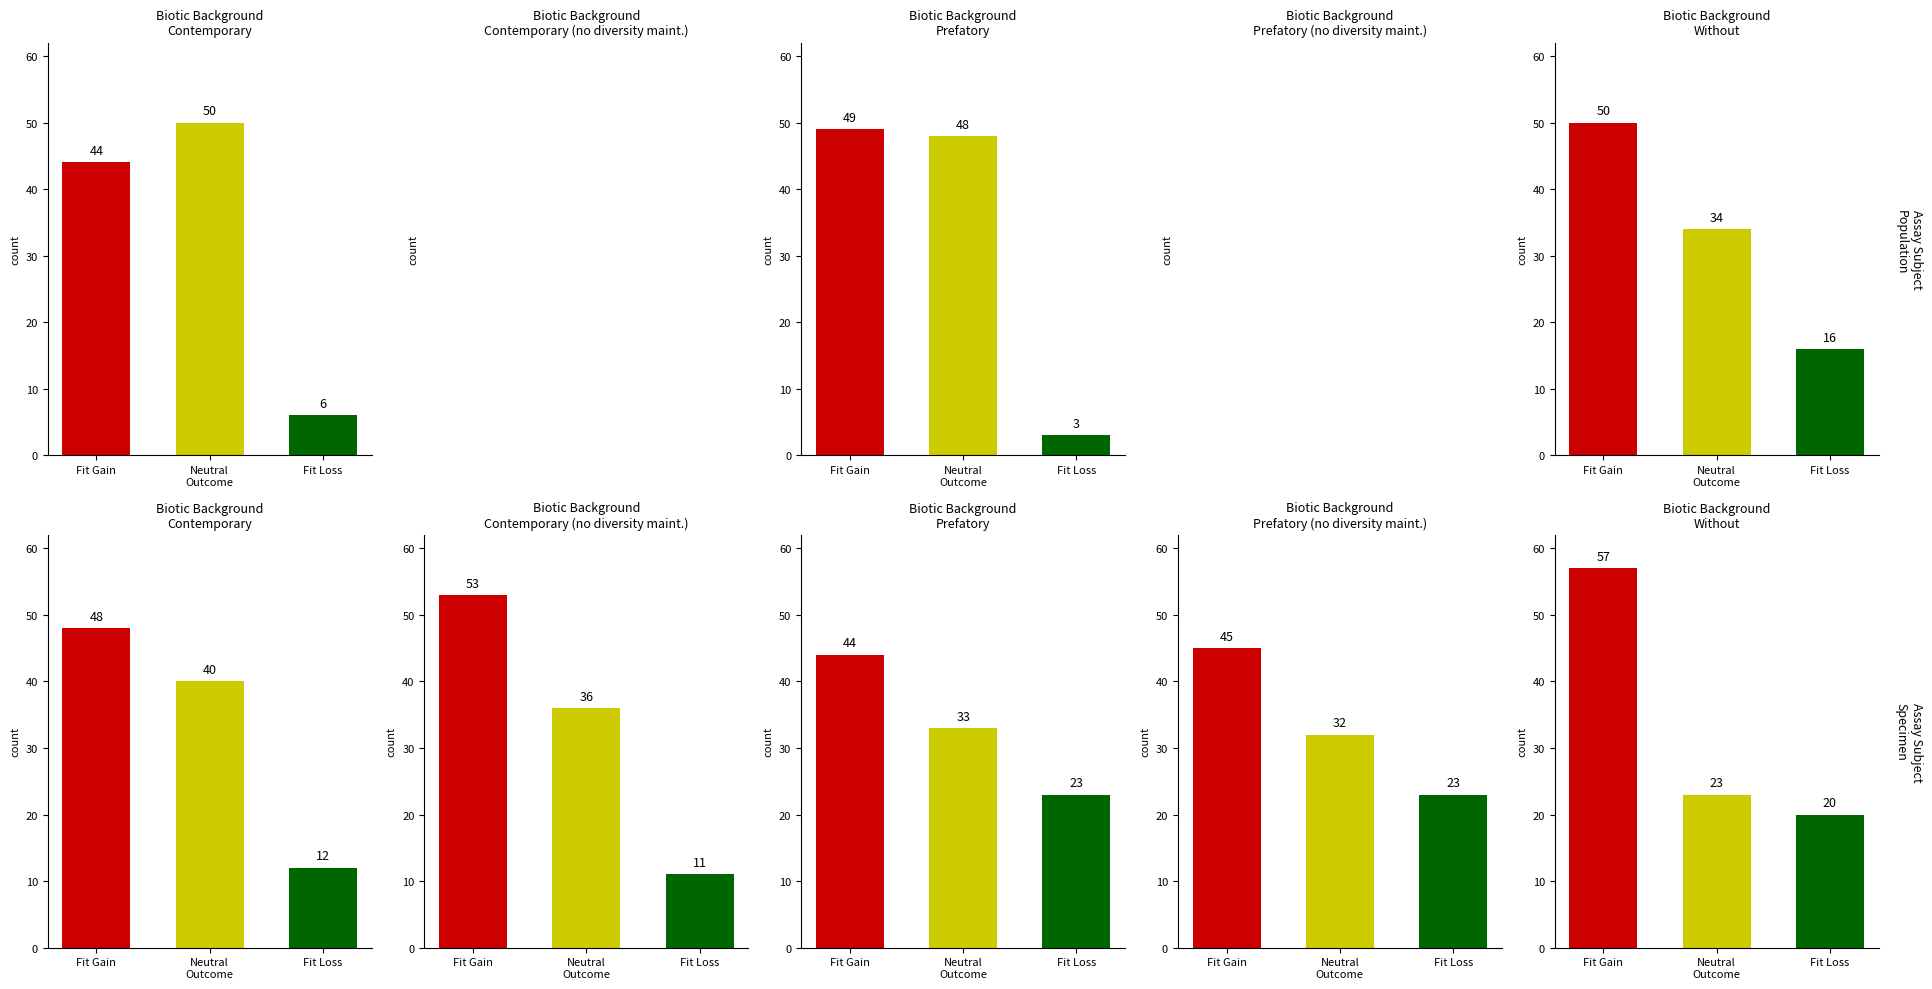

Count the number of data series in this chart.

3